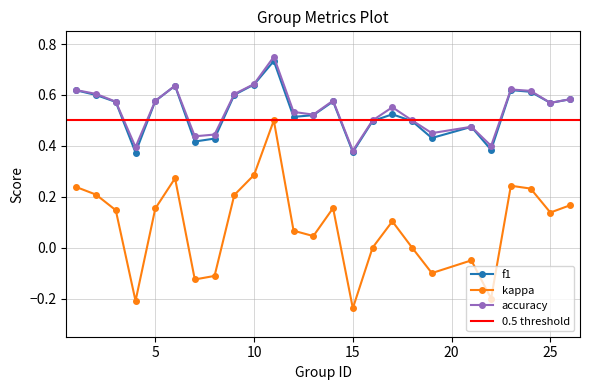

How many interior local peaks does the kappa series have?

6